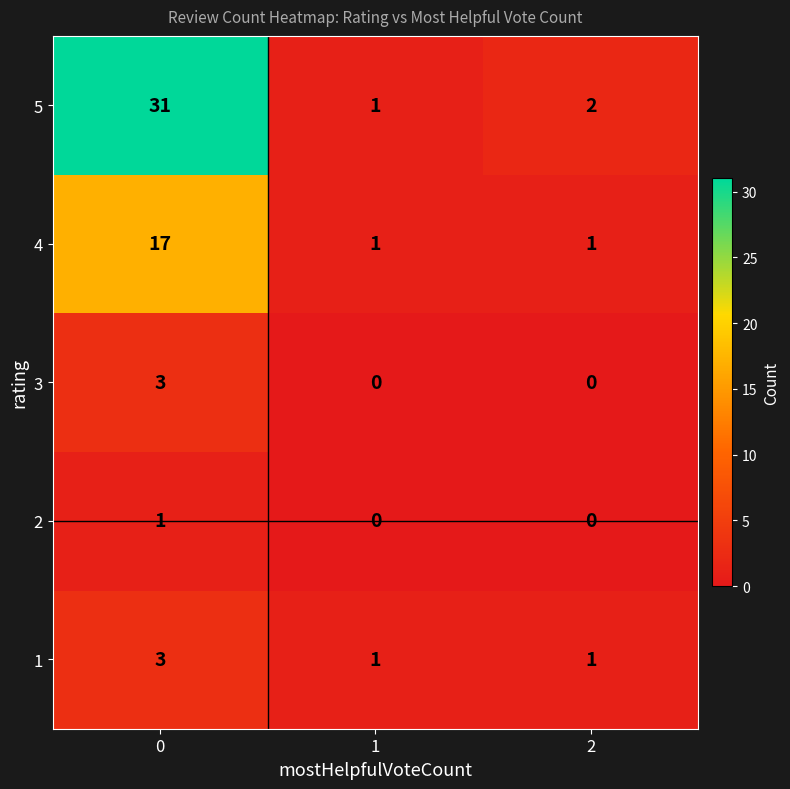

What is the average value of the 4 series?

6